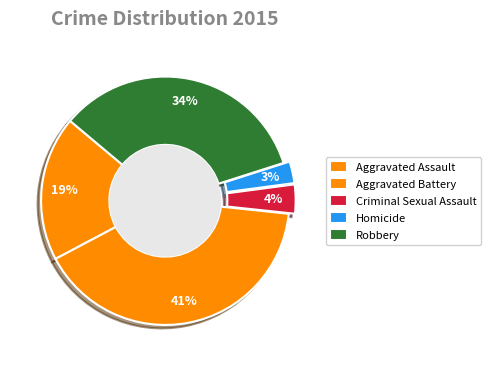

Which slice is the largest?

Aggravated Battery